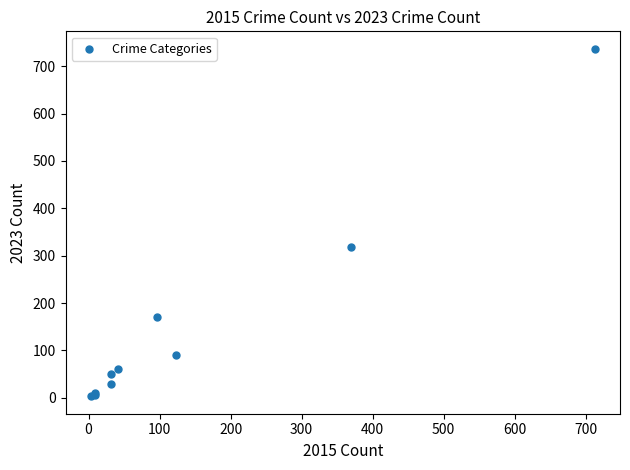

What Y value in the scatter plot is closest to 370?

318